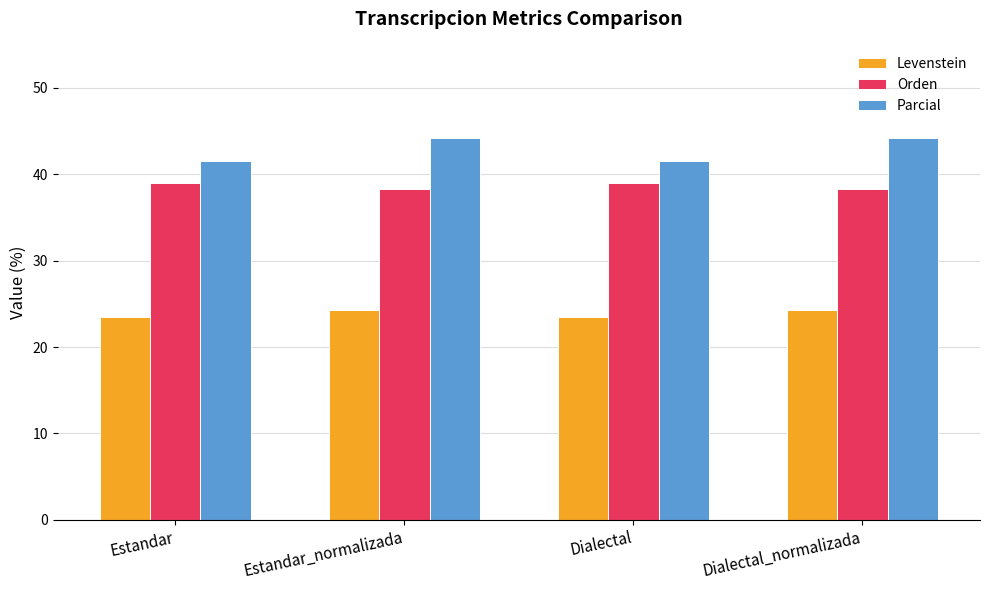

What is the difference between the second highest and minimum values in the Levenstein series?

0.9